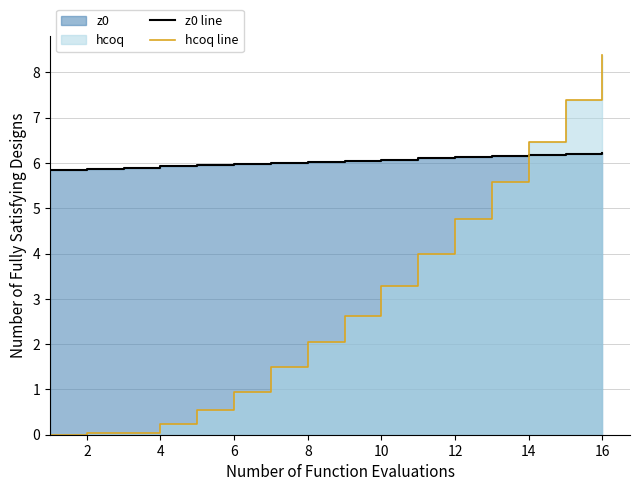

Rank the series by their maximum value, from highest to lowest.

hcoq line, z0 line